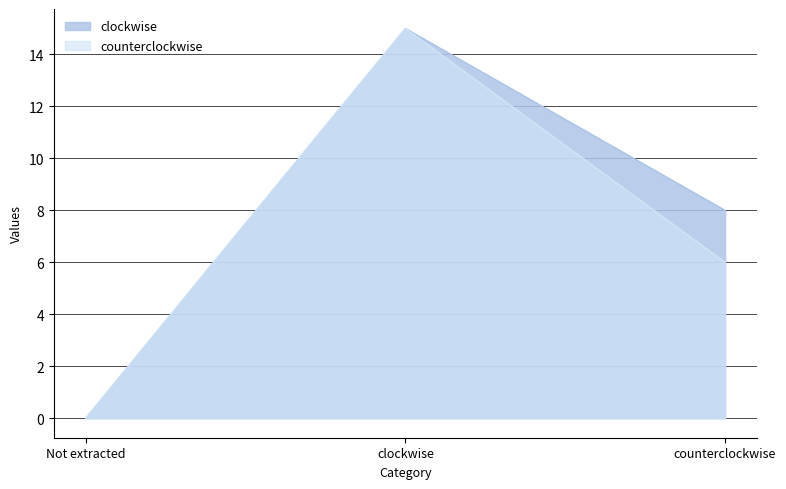

Reading left to right, list all the values displayed in this chart.

clockwise: 0	15	8
counterclockwise: 0	15	6